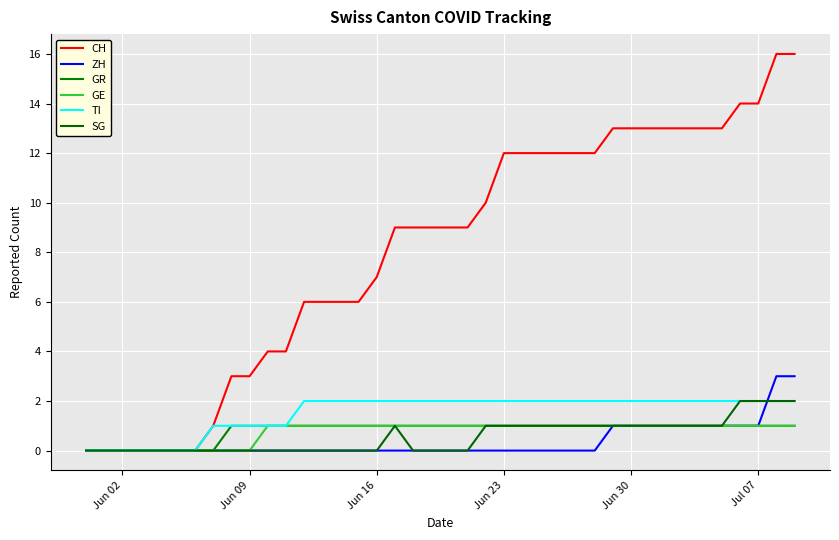

How many lines are shown in the chart?

6